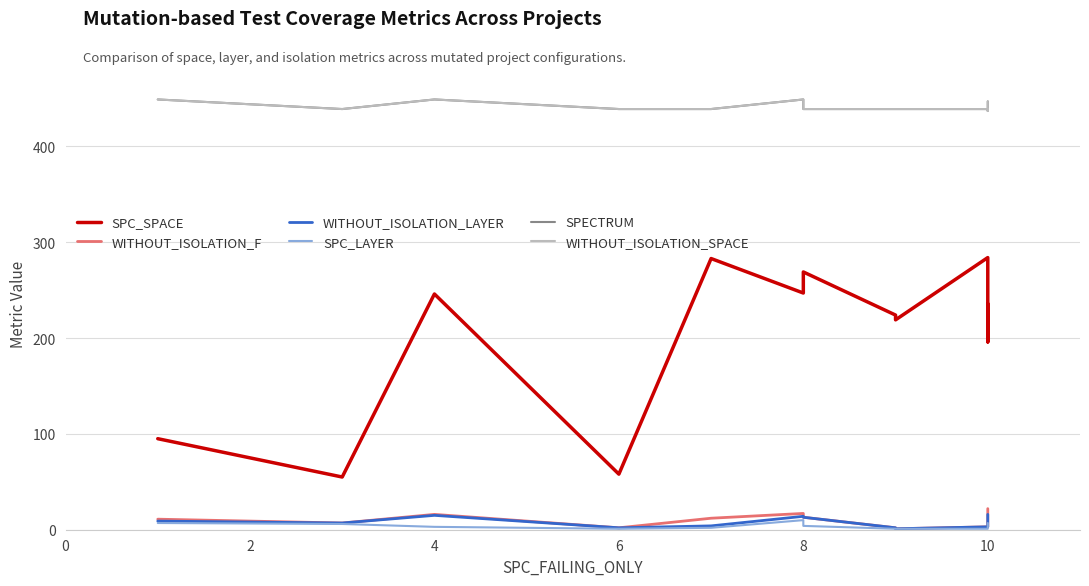

What is the label of the 7th point from the left?

8